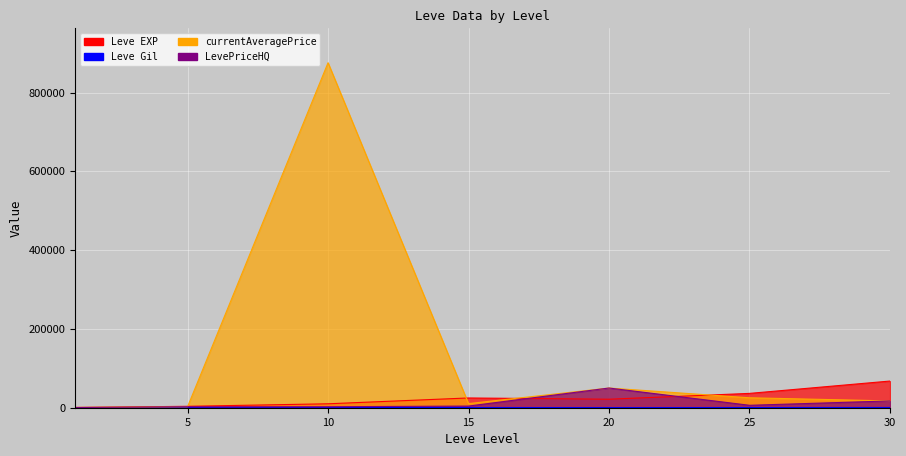

At which category does Leve EXP reach its first local peak?

15